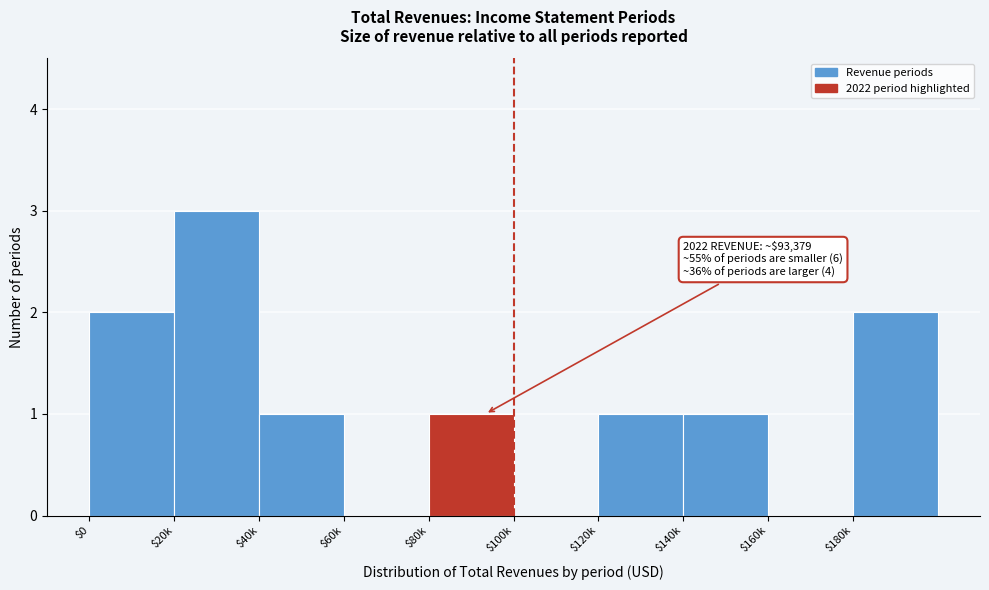

What is the sum of all values?

11